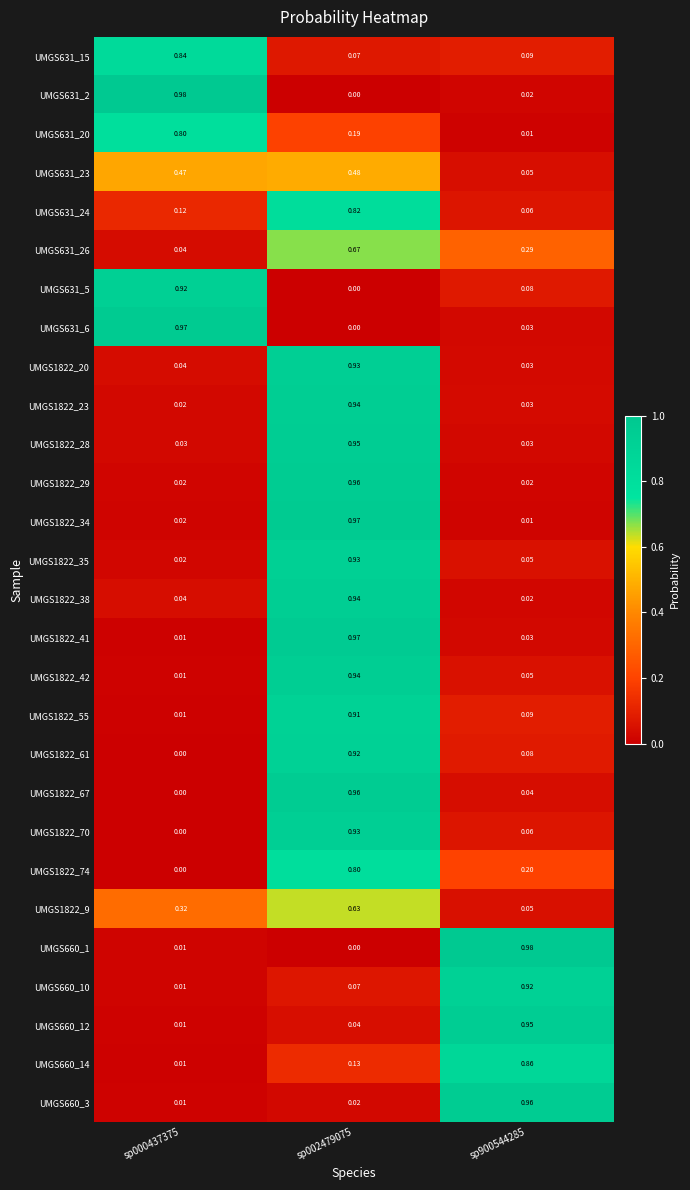

At which category is the sum across all series the highest?

sp002479075